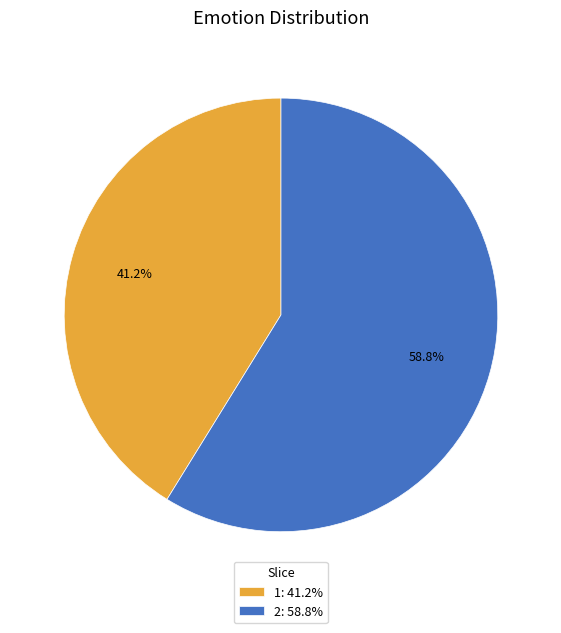

Is it true that 1 is 55% of the pie?

False